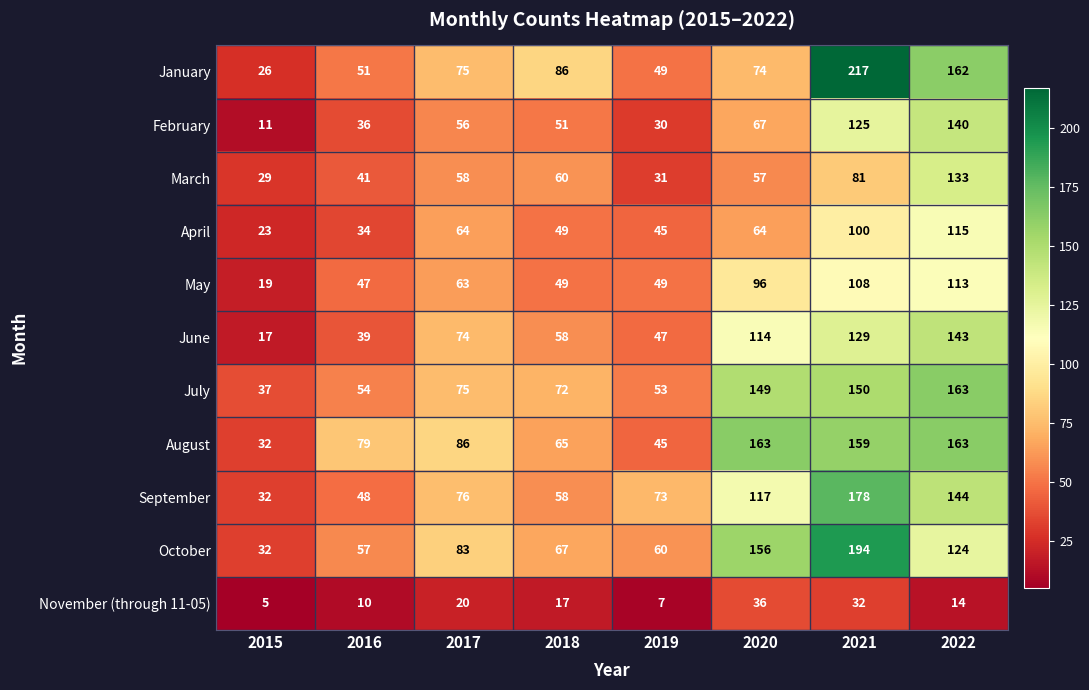

True or false: August has a value of 26 at 2017.

False